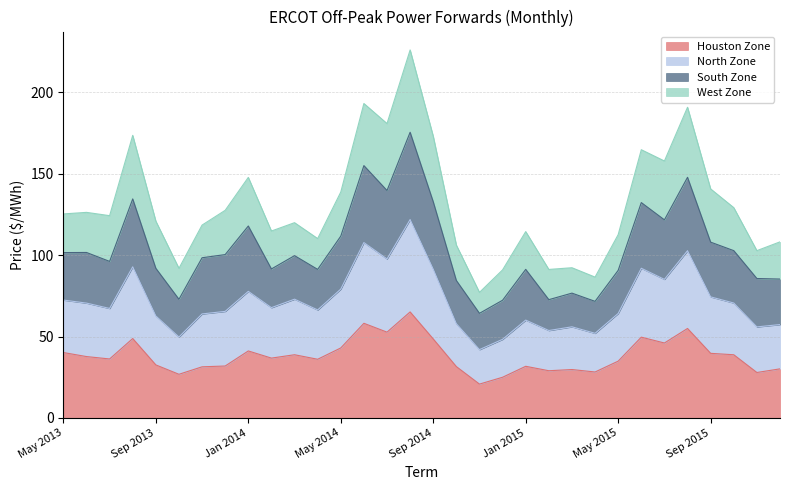

Between Apr 2014 and Feb 2015, which series saw the biggest shift?

North Zone